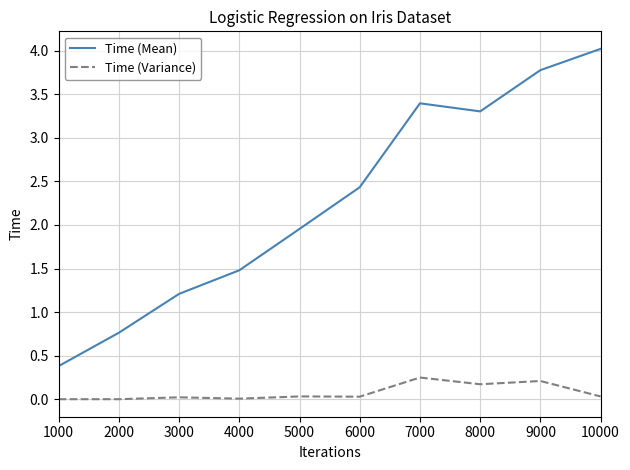

What is the highest value of the Time (Mean) series?

4.0